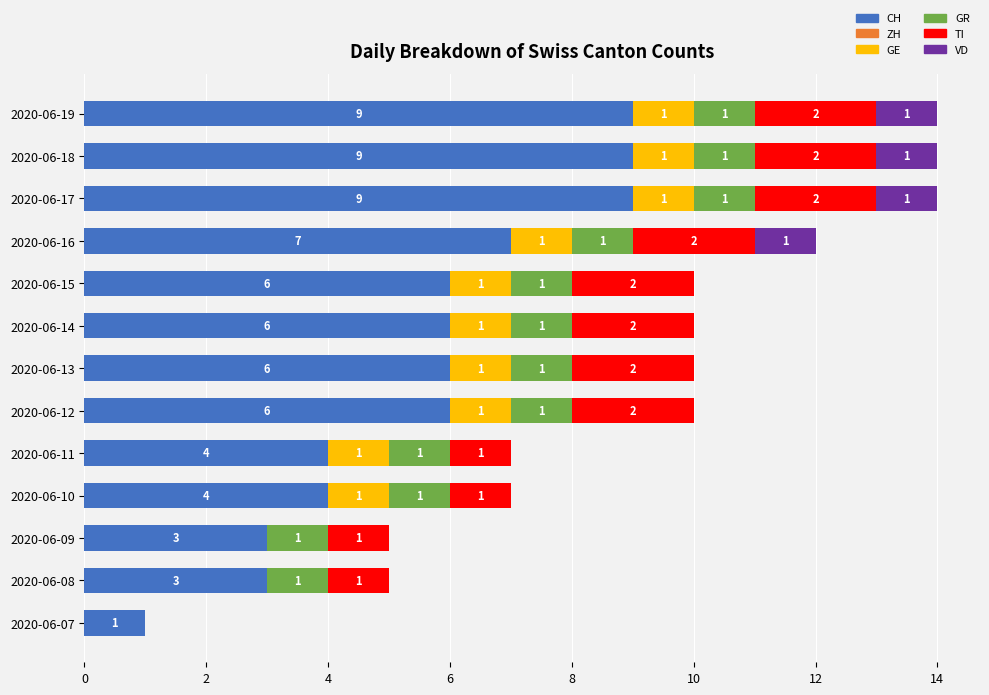

How many CH values are between 4 and 7?

7